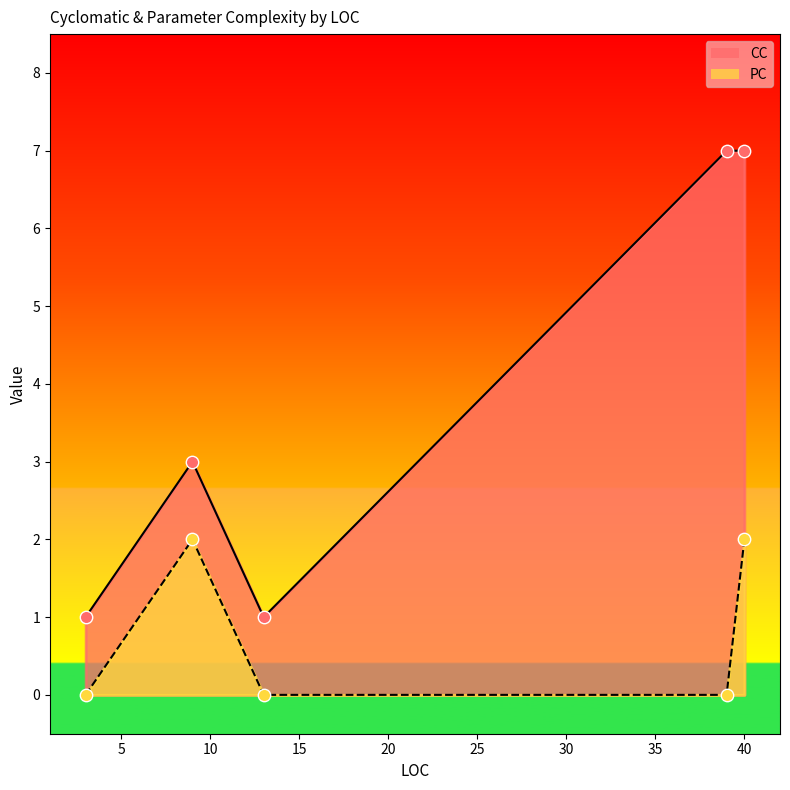

What is the total value across all series at 13?

1